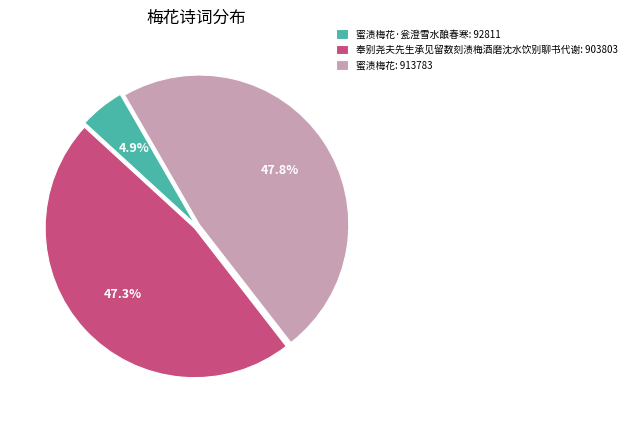

Do 蜜渍梅花·瓮澄雪水酿春寒: 92811 and 蜜渍梅花: 913783 together represent more than half of the pie?

Yes